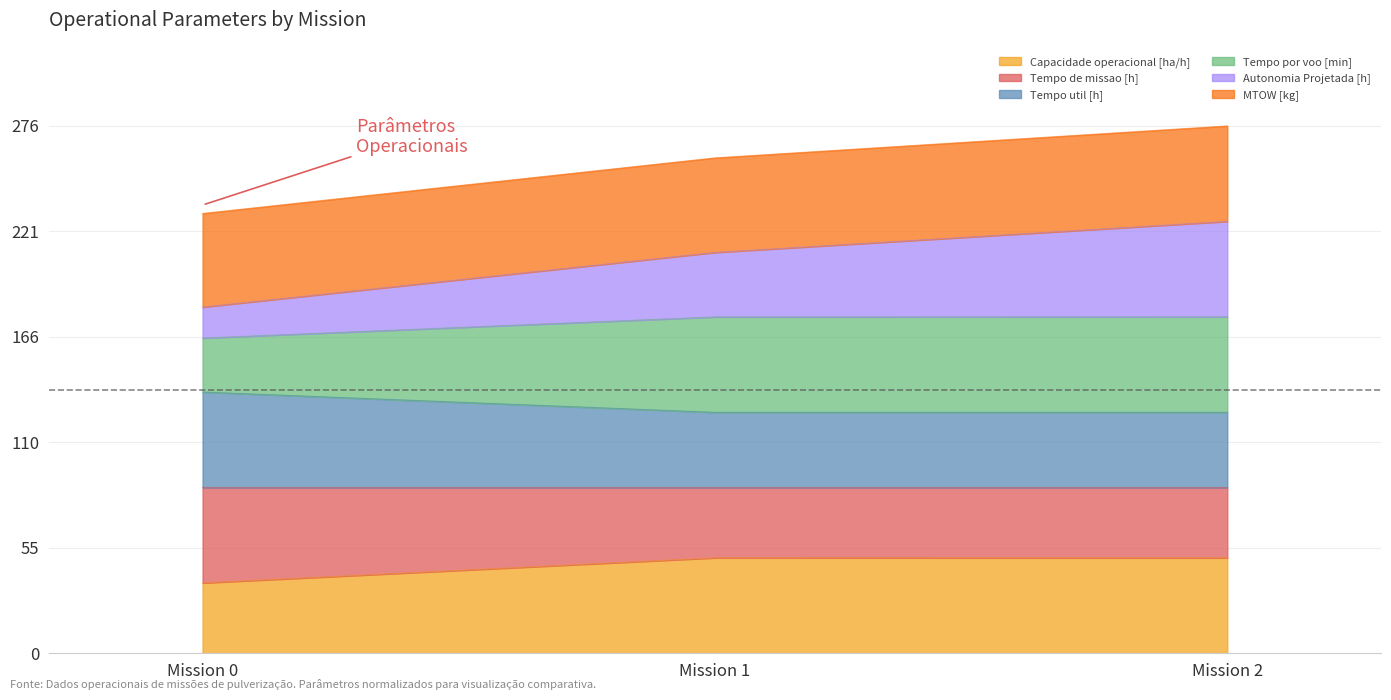

What is the total value across all series at Mission 2?

276.2